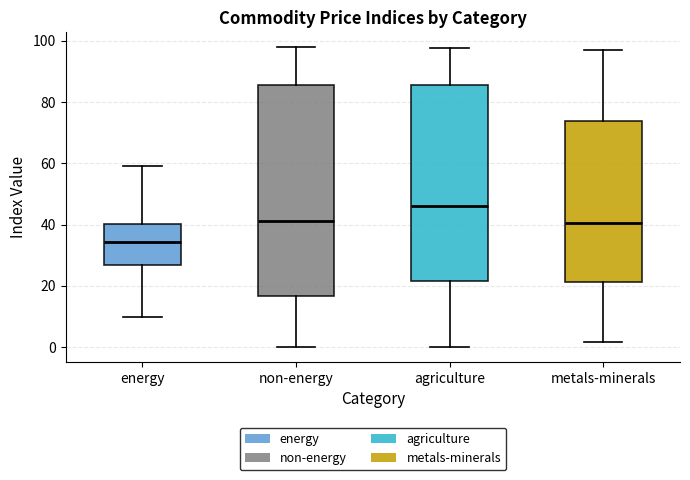

Which box's median line is the lowest?

energy